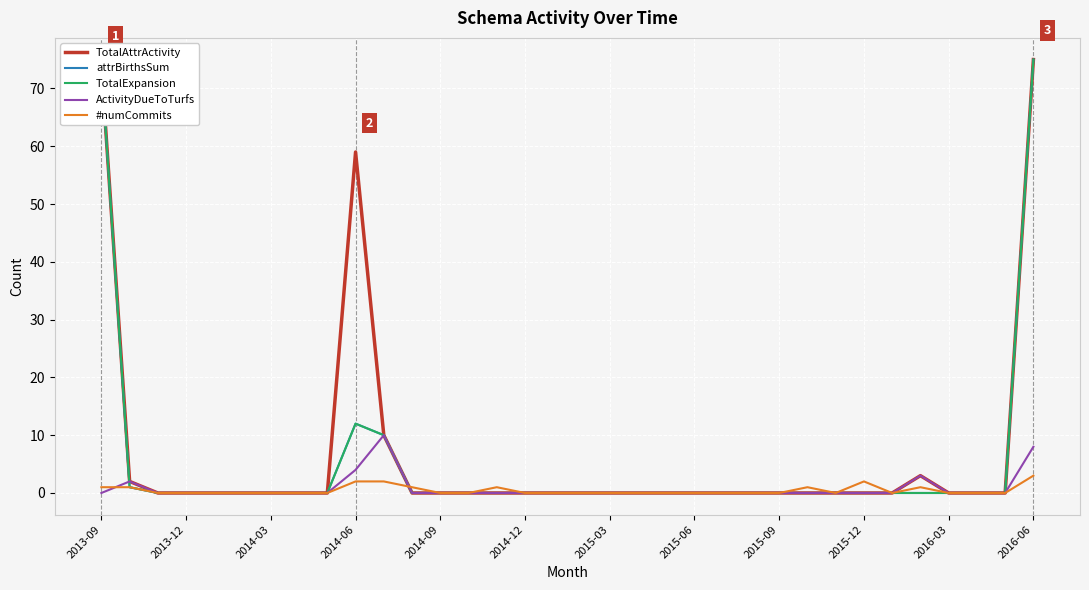

Does the chart display data point markers on the line(s)?

No